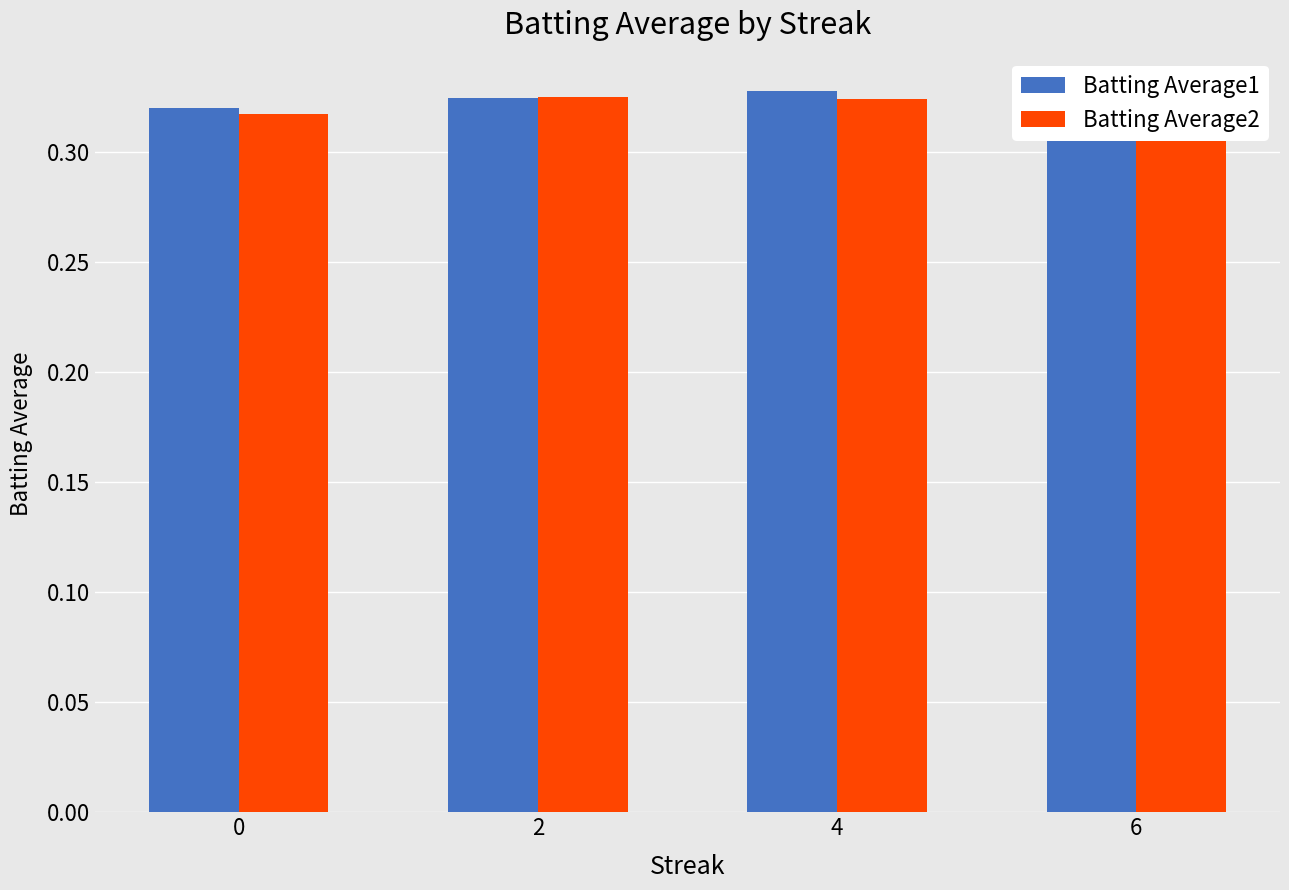

What is the total value across all series at 4?

0.7